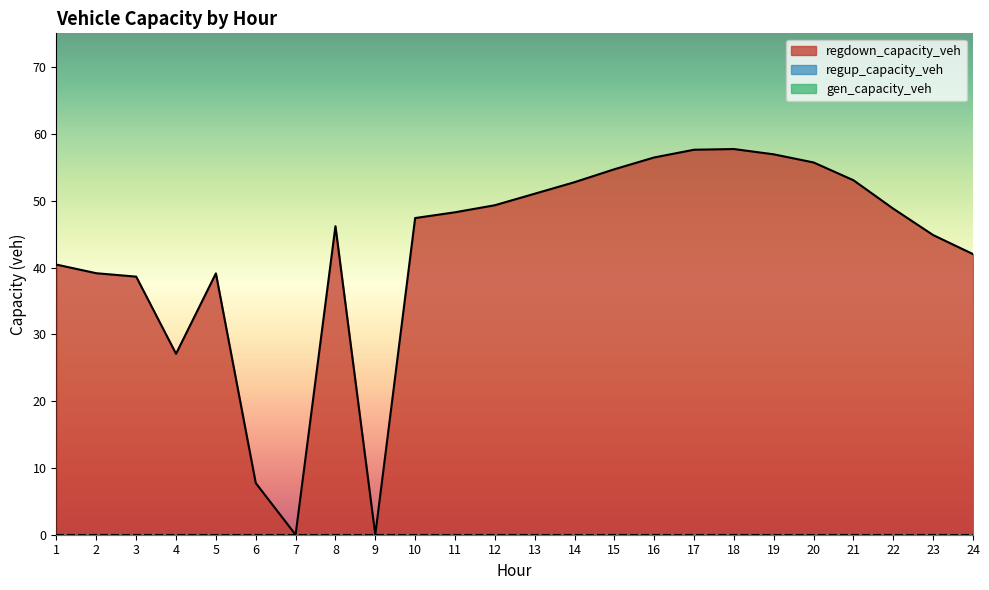

How many data points in regdown_capacity_veh are above 48?

12